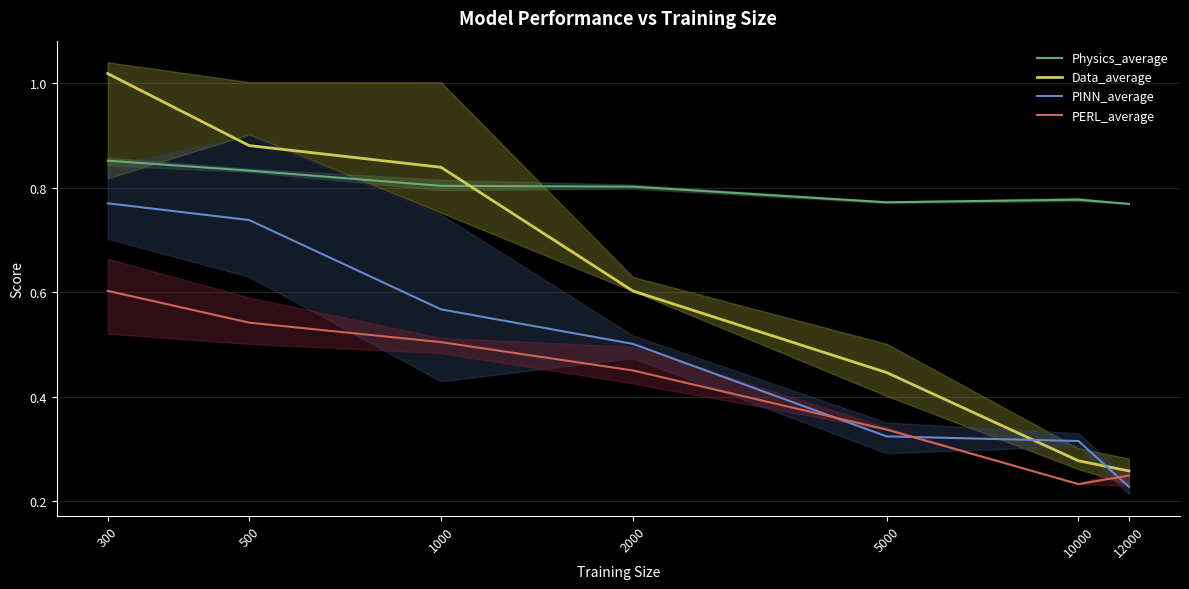

At 12000, list the series in order from largest to smallest.

Physics_average, Data_average, PERL_average, PINN_average